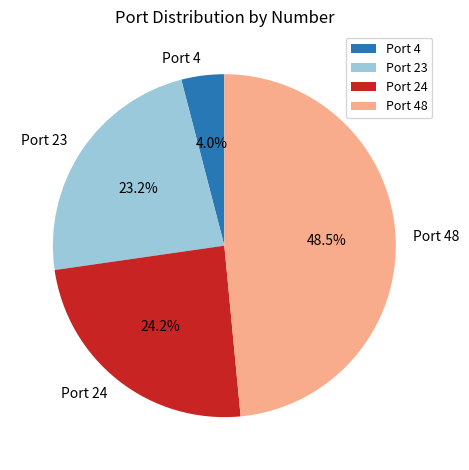

Rank the categories by value from lowest to highest.

Port 4, Port 23, Port 24, Port 48